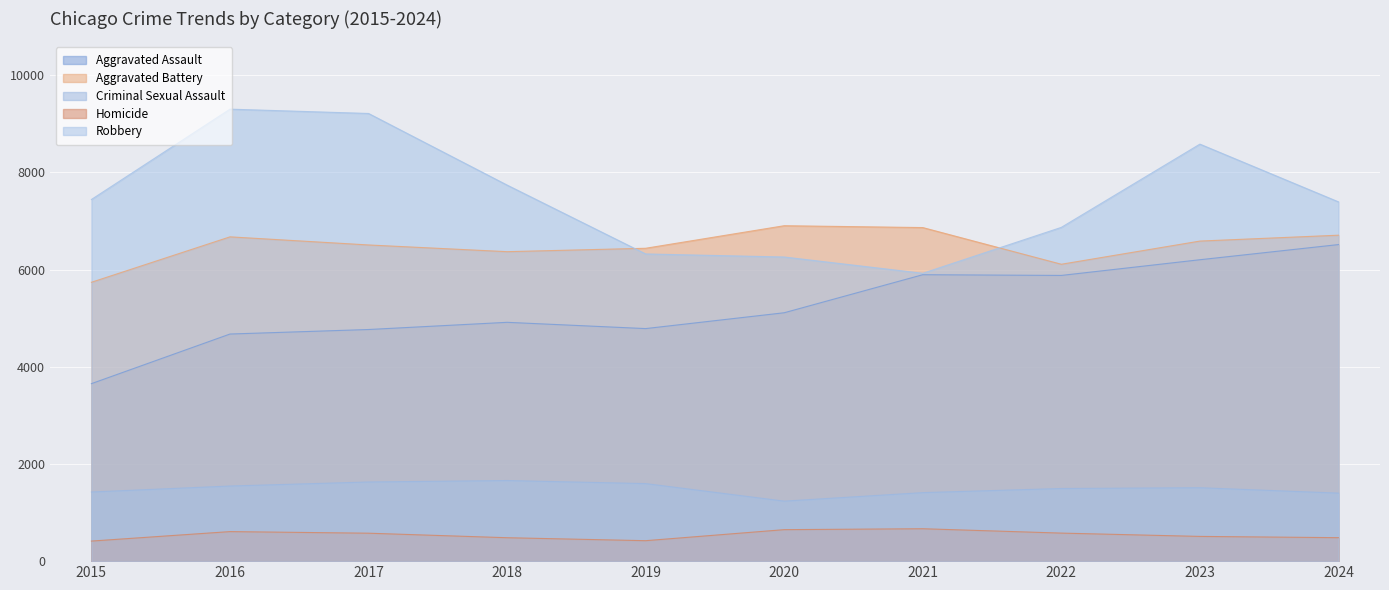

Which series has the widest spread of values?

Robbery